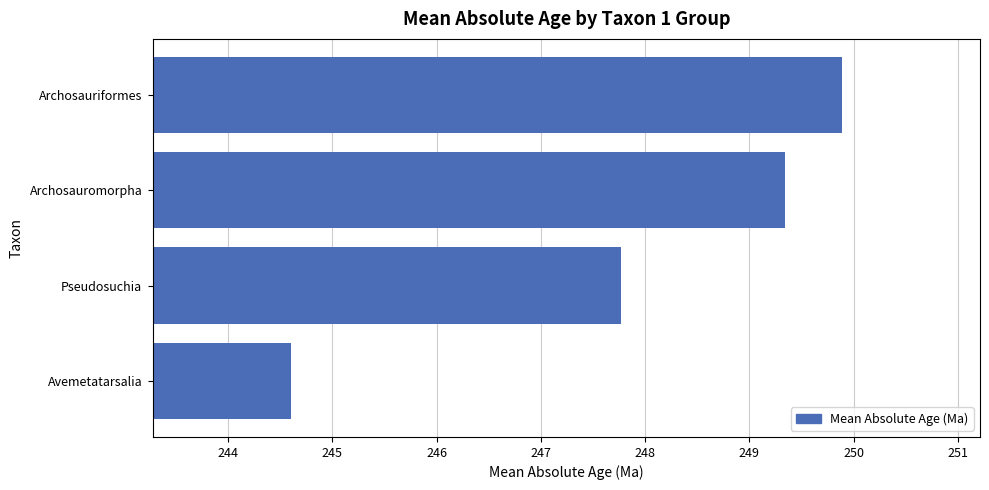

Which label corresponds to the smallest value in the chart?

Avemetatarsalia